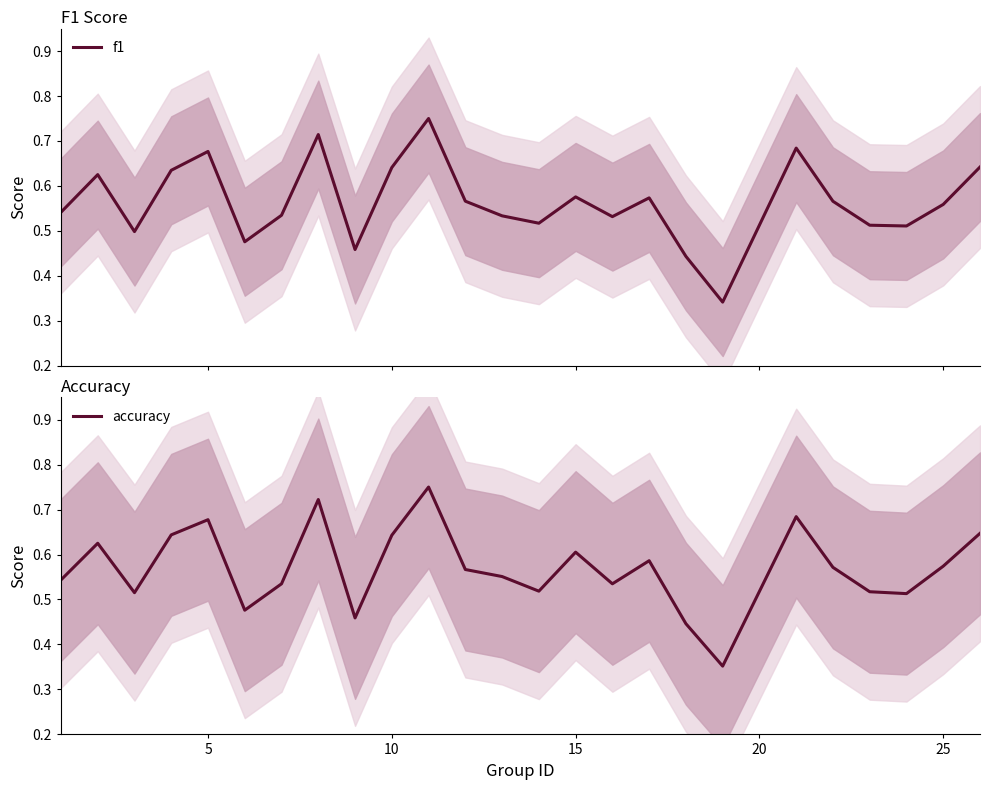

True or false: accuracy has a value of 0.2 at 12.

False